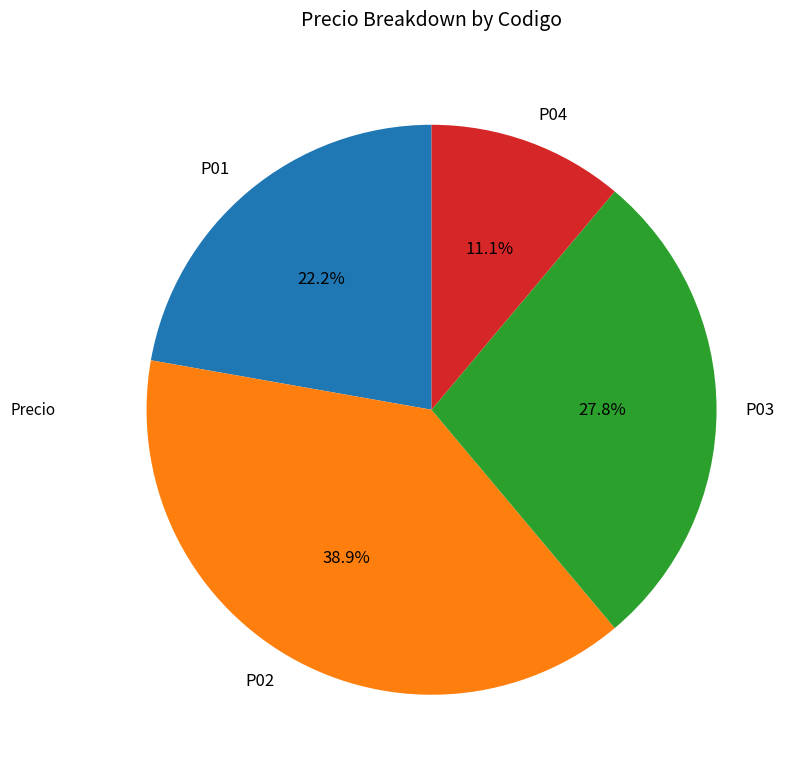

Which category has the smallest portion of the pie?

P04